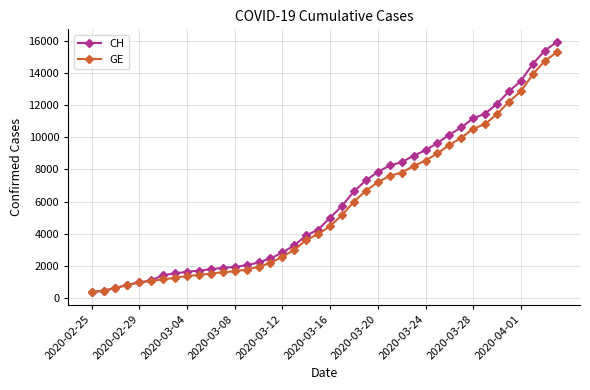

List the series in order of their peak value, highest first.

CH, GE